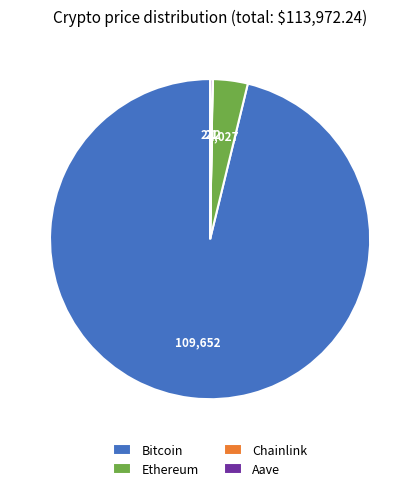

Which slice is the largest?

Bitcoin